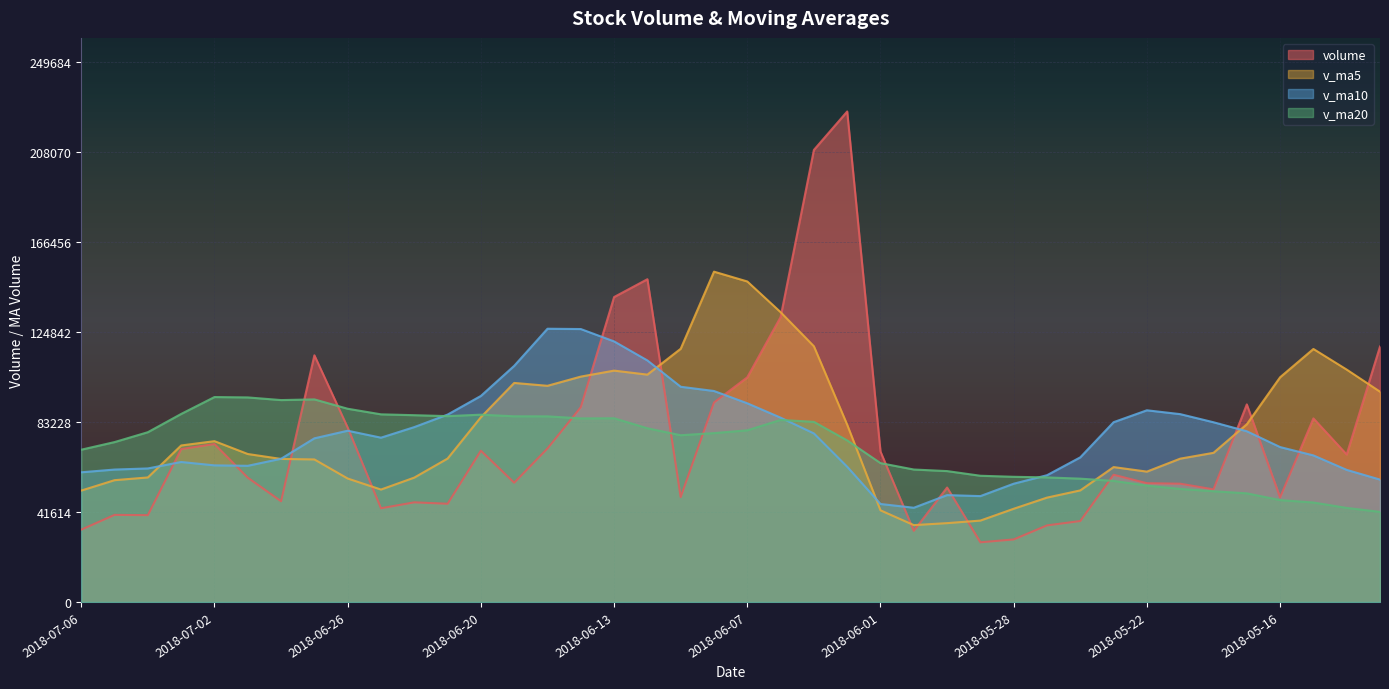

True or false: v_ma5 has more than 1 points higher than both neighbors.

True